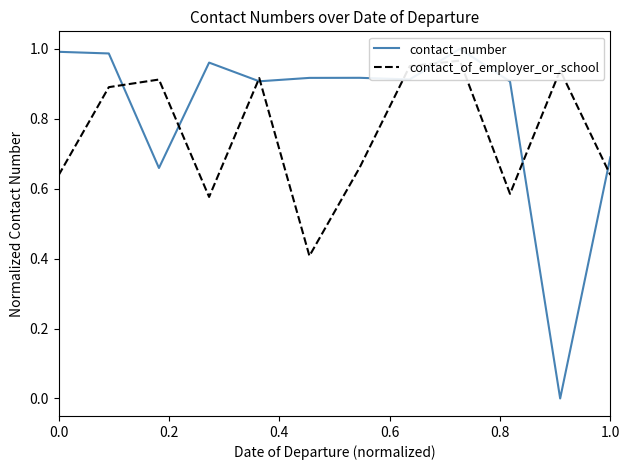

Reading left to right, list all the values displayed in this chart.

contact_number: 1.0	1.0	0.7	1.0	0.9	0.9	0.9	0.9	1.0	0.9	0.0	0.7
contact_of_employer_or_school: 0.6	0.9	0.9	0.6	0.9	0.4	0.7	1.0	1.0	0.6	0.9	0.6